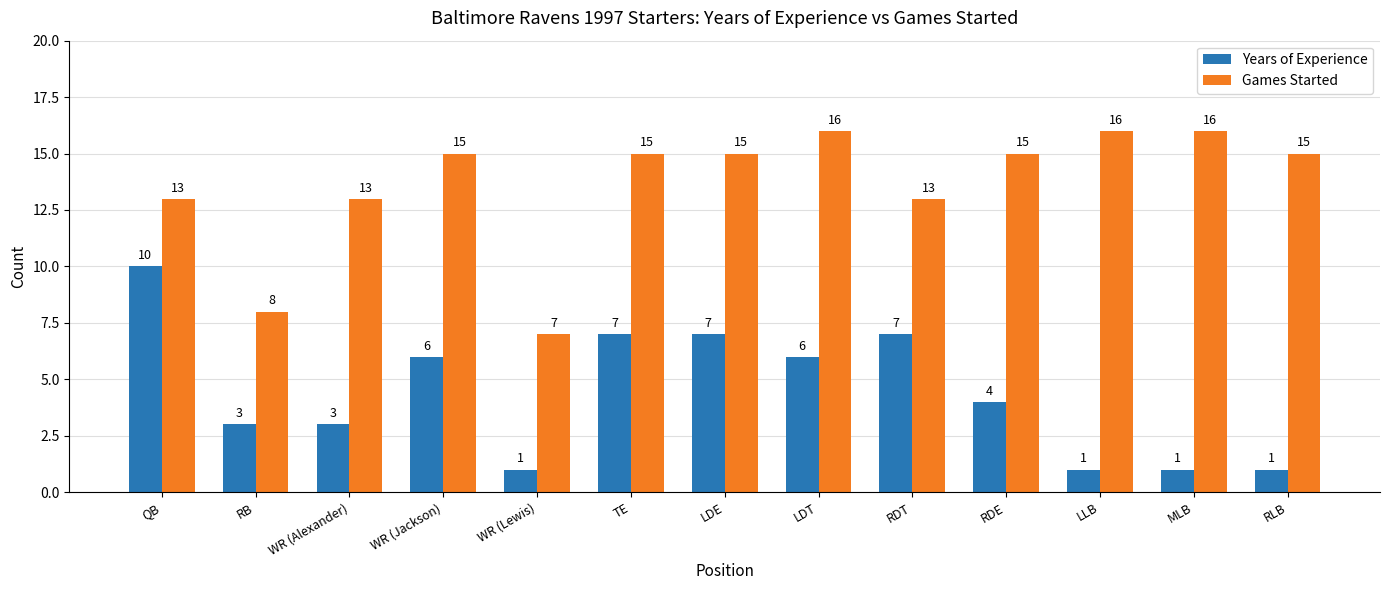

How many bars are there in each group?

2